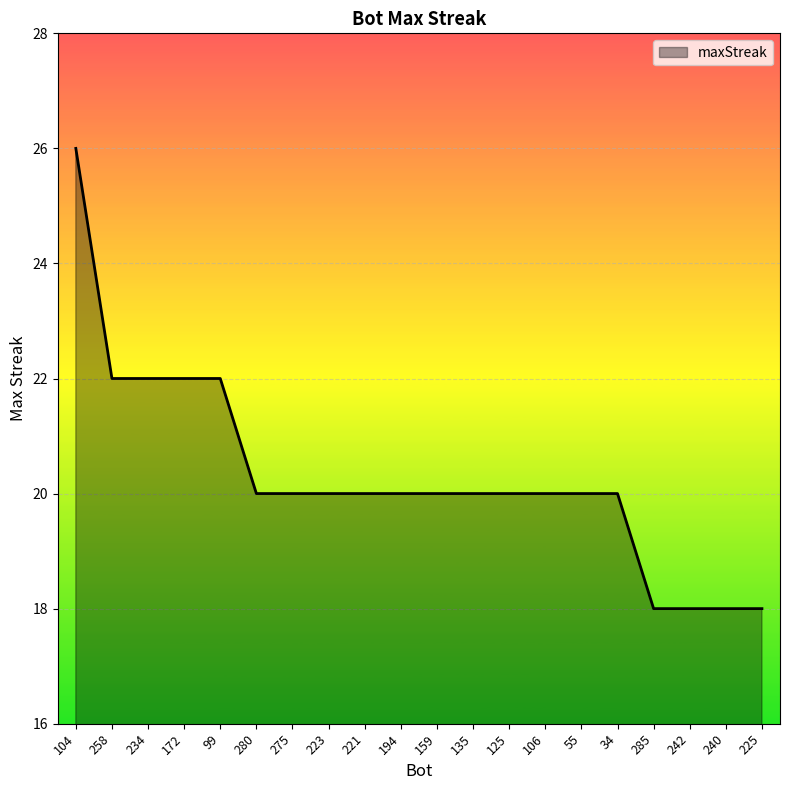

Which has a higher value, 99 or 135?

99